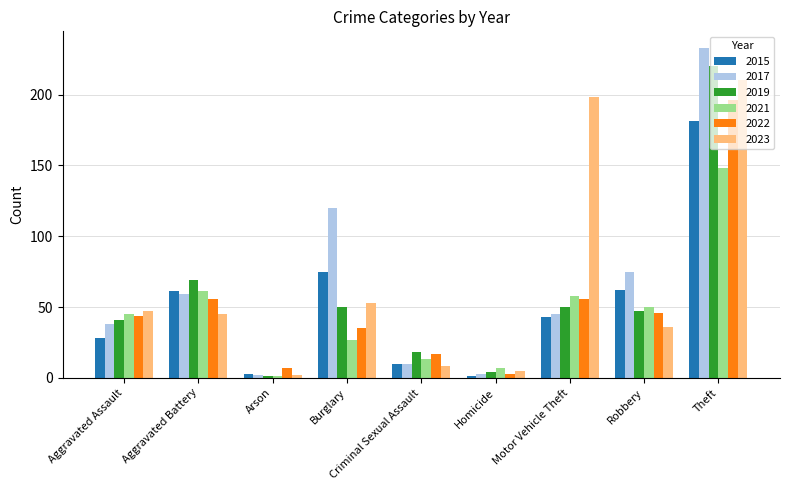

What is the highest value of the 2015 series?

181